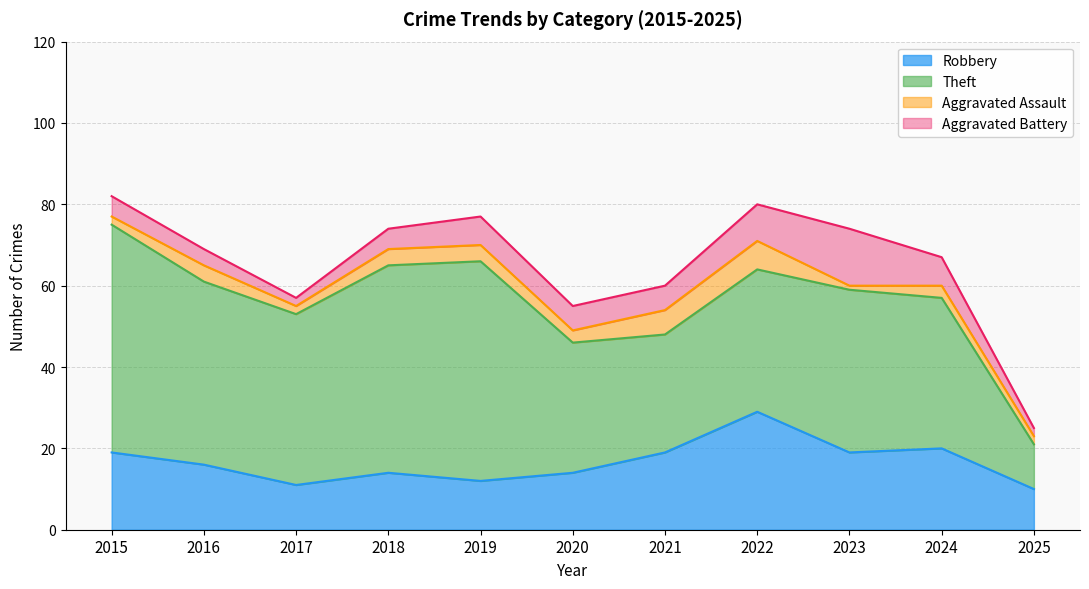

How many values in the Aggravated Assault series exceed 3?

5